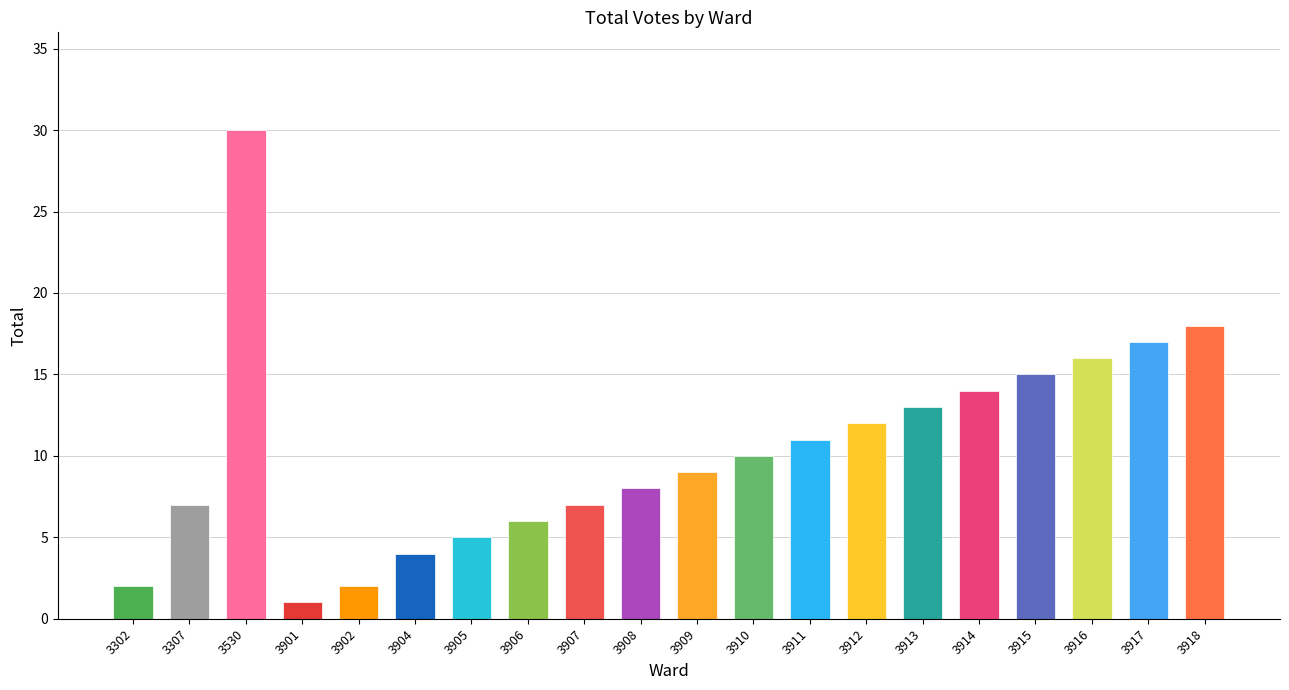

The value at 3915 is 4. True or false?

False